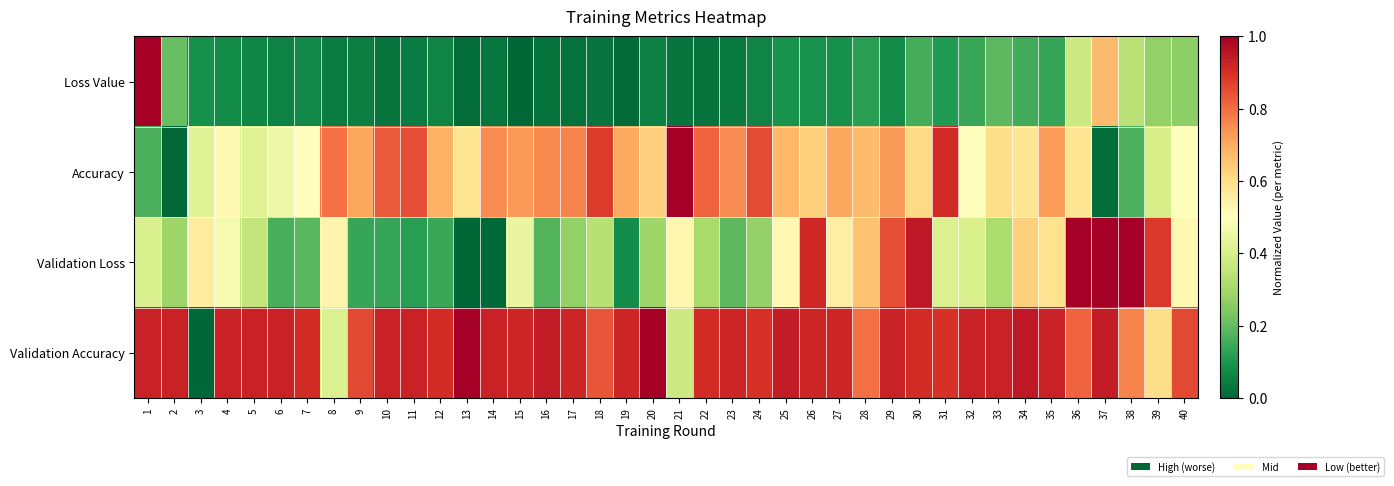

How many distinct data groups are displayed?

4